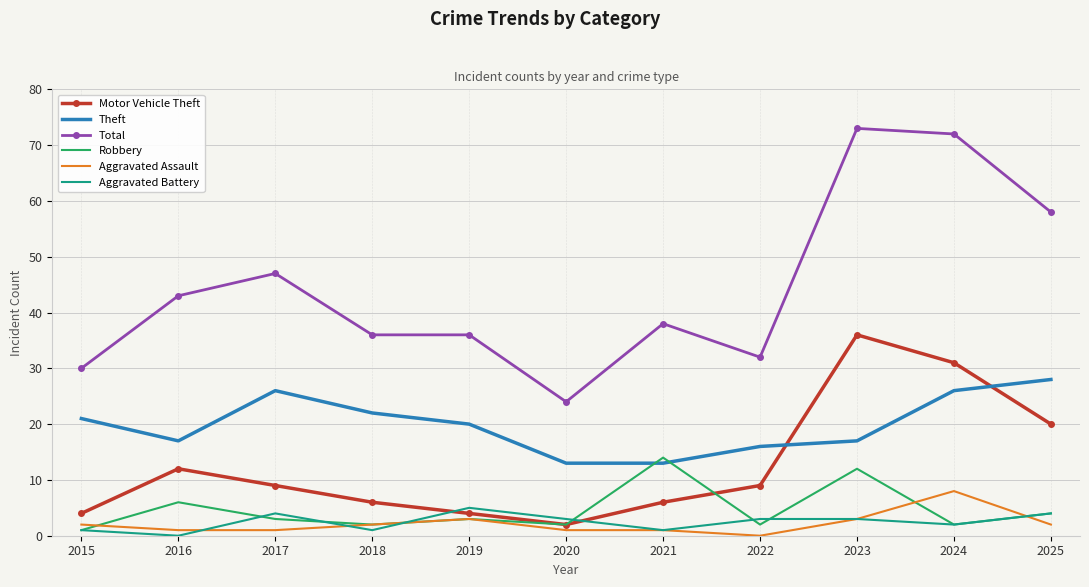

At which label does Aggravated Assault reach its peak?

2024